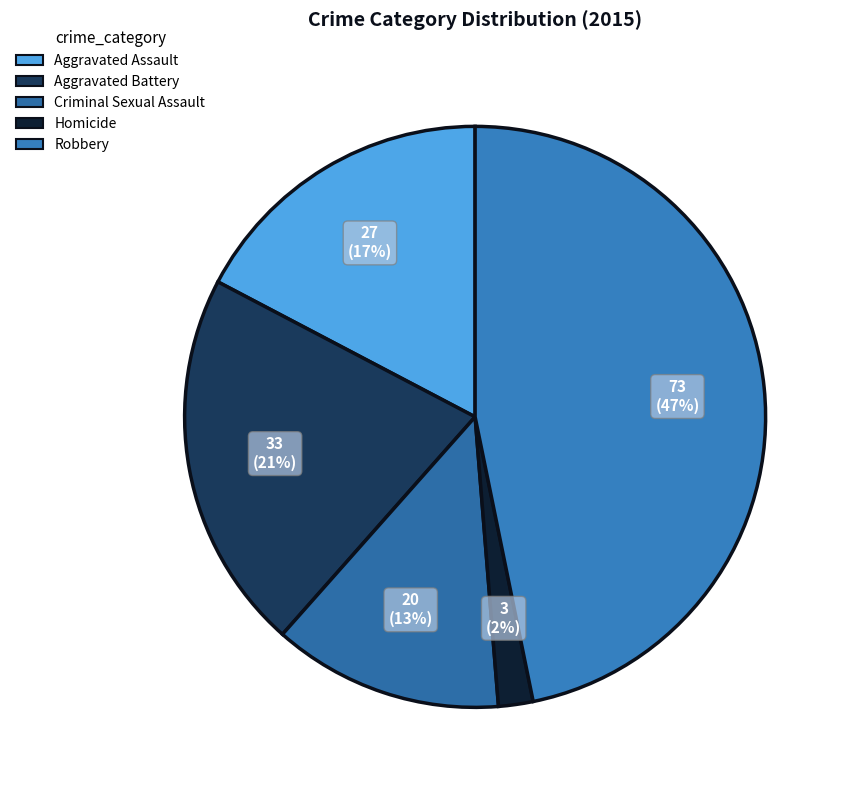

Which category has the smallest portion of the pie?

Homicide